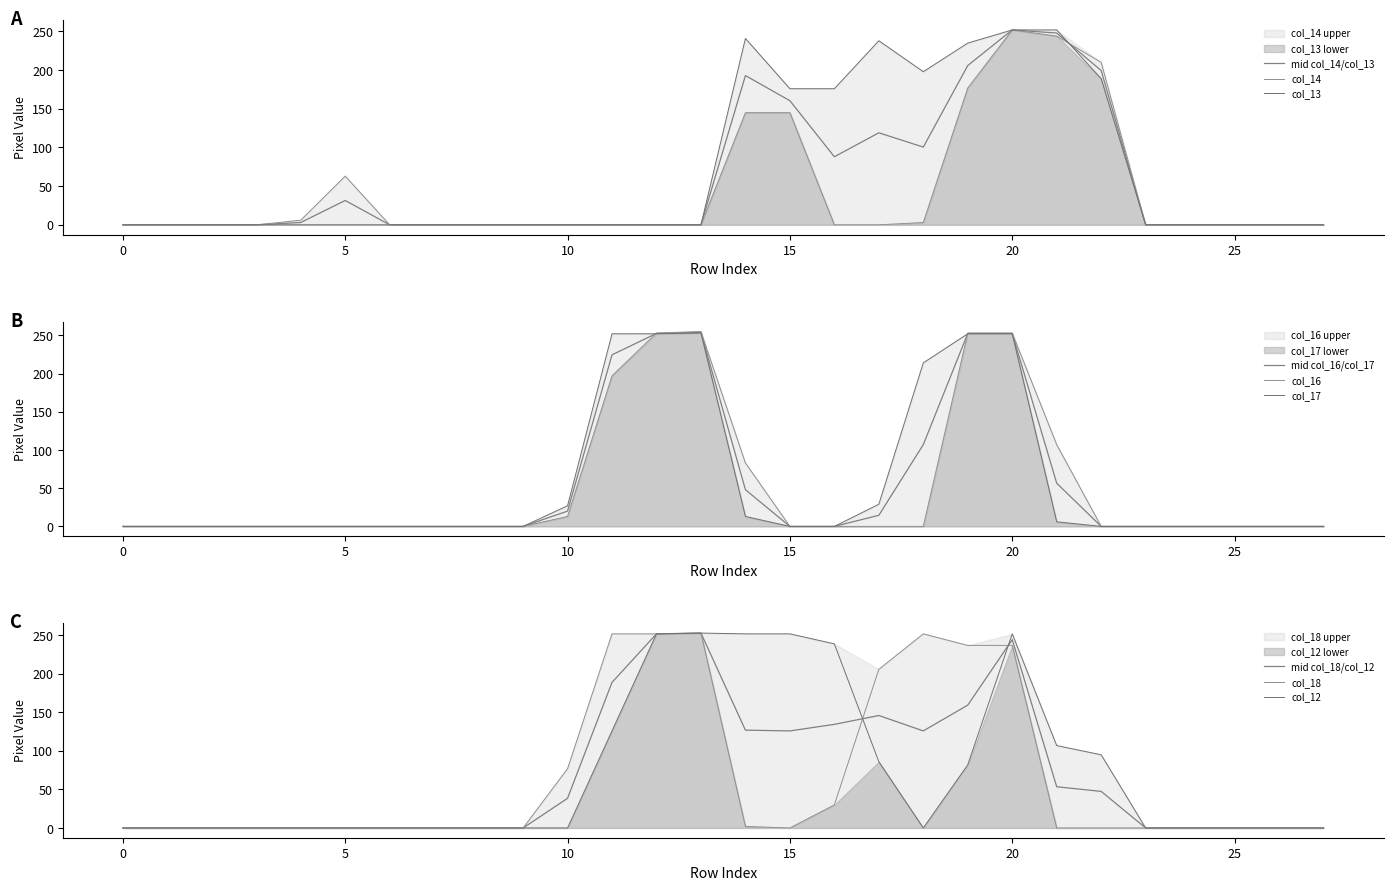

Which series has the widest spread of values?

col_16